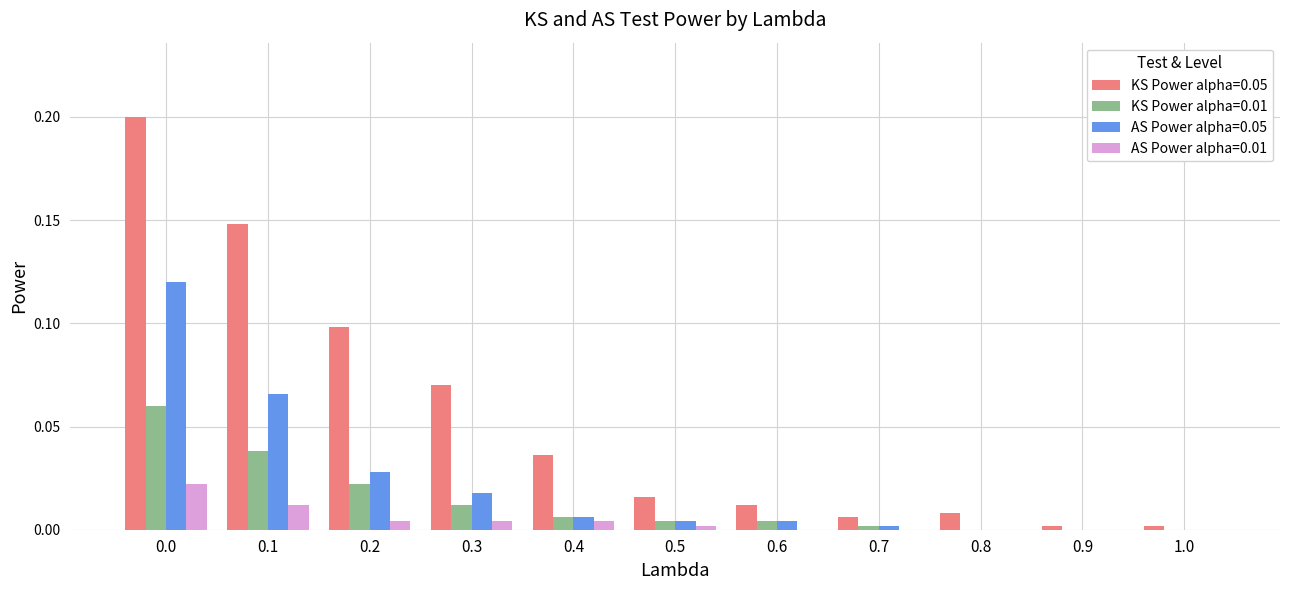

The AS Power alpha=0.01 series shows 0.0 at 0.3. True or false?

True